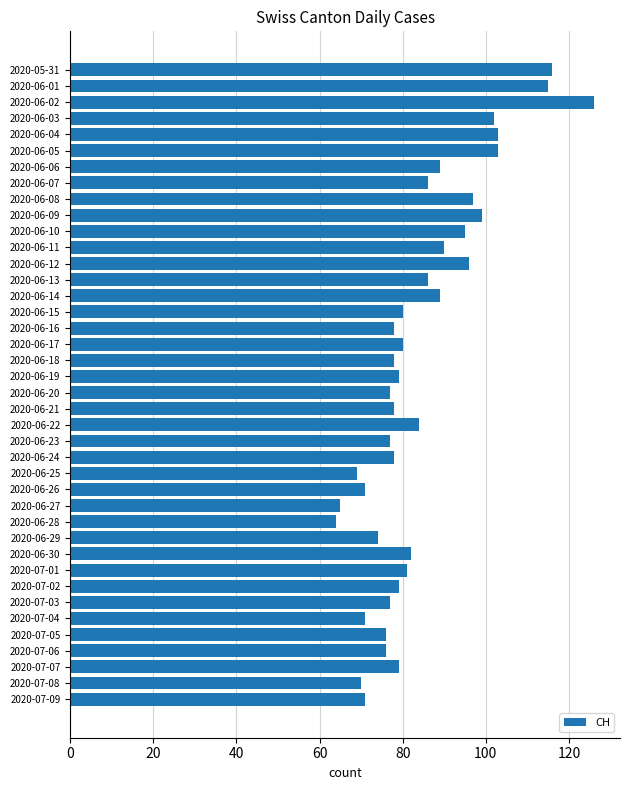

How many bars are there in total?

40